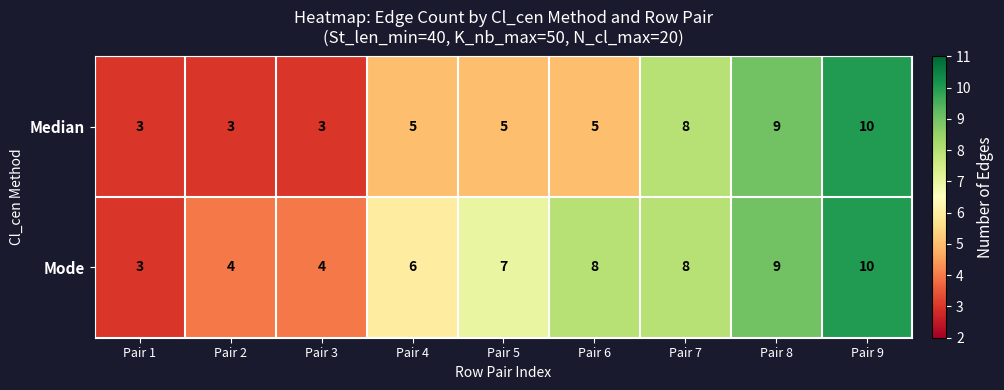

Is the value of Median at Pair 8 greater than the value of Mode at Pair 7?

Yes